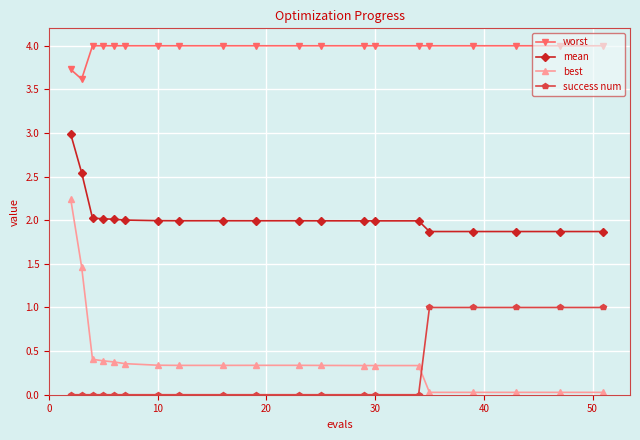

True or false: success num and mean cross at least once.

False